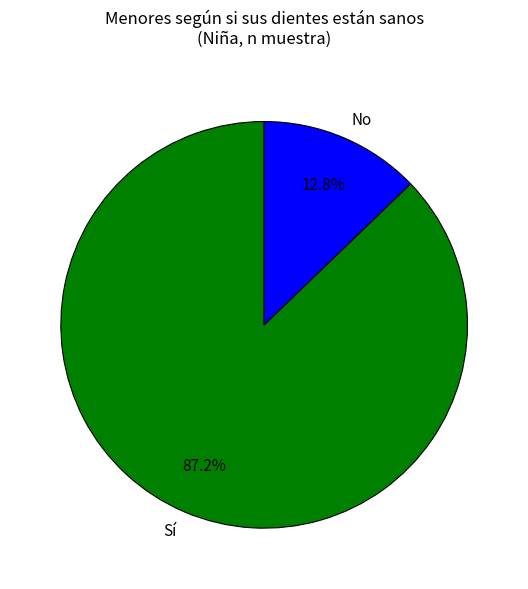

Is there a majority slice in this chart?

Yes